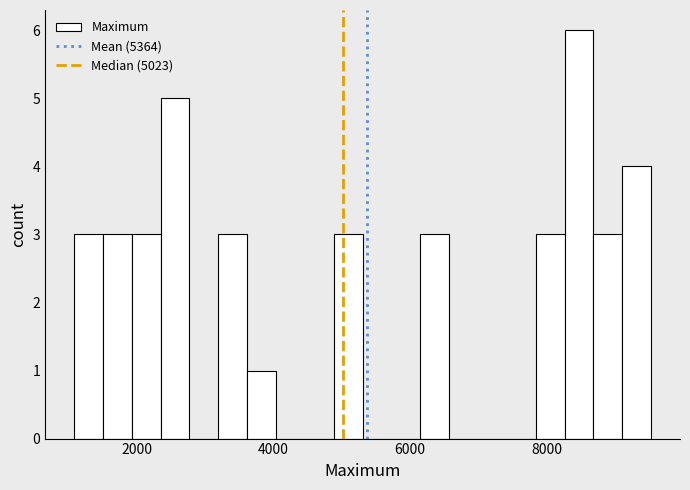

Around what value on the x-axis is the tallest bar? Give the approximate position of its centre, as read against the axis.

8400